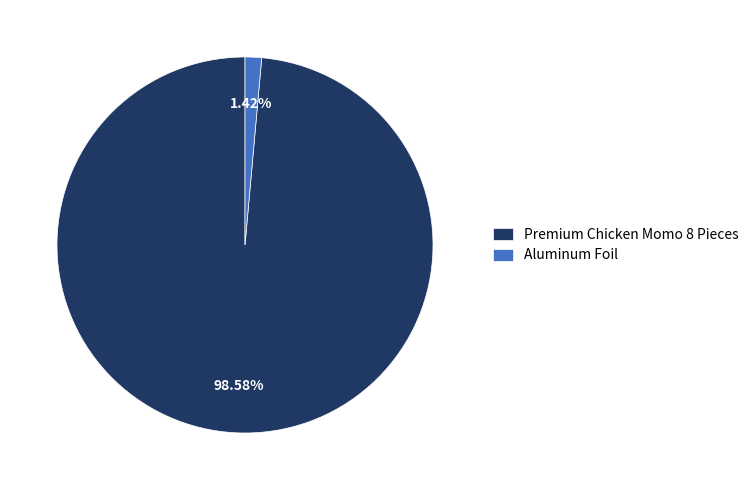

How many slices are in this pie chart?

2